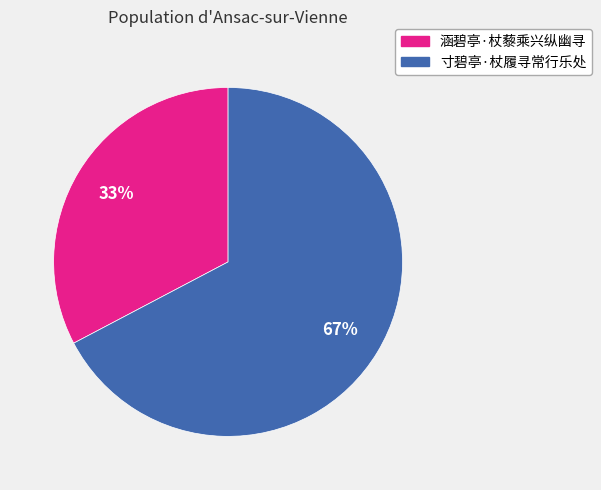

Count the number of slices in the pie.

2